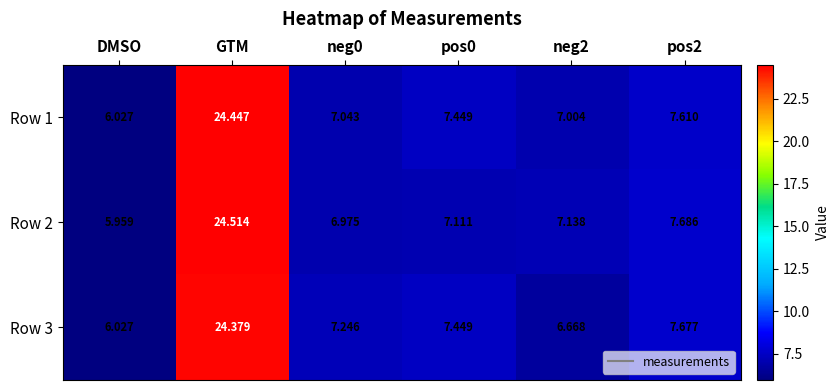

Rank the series by their maximum value, from highest to lowest.

Row 2, Row 1, Row 3